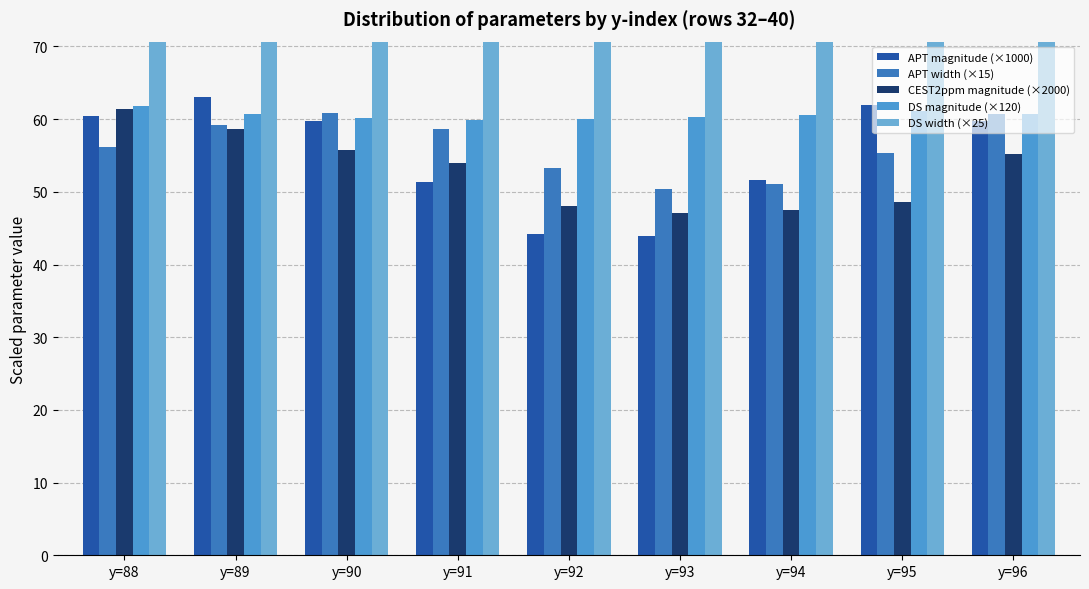

What is the difference between the maximum and minimum values in the DS width (×25) series?

2.2